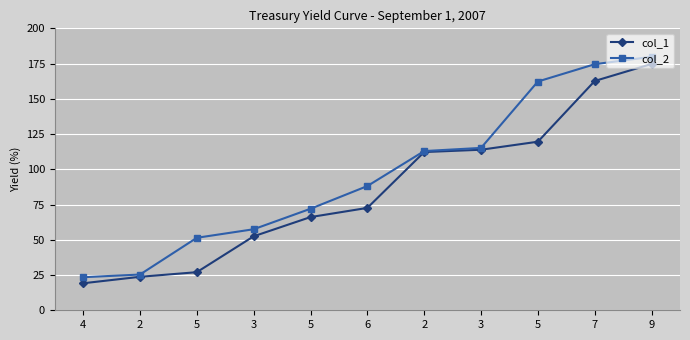

Which series has the largest range (max minus min)?

col_2